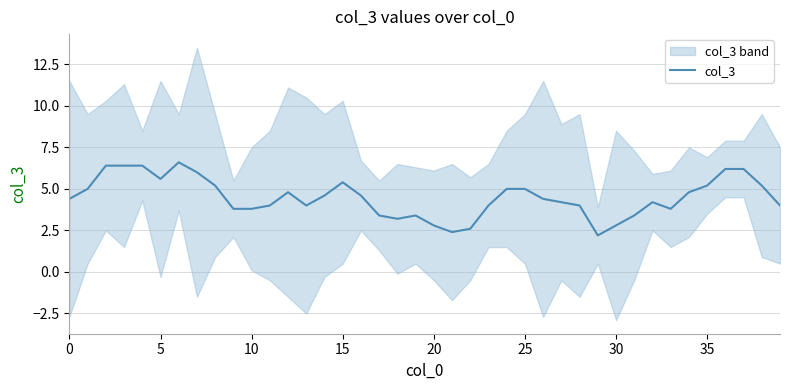

What is the difference between the maximum and minimum values?

4.4